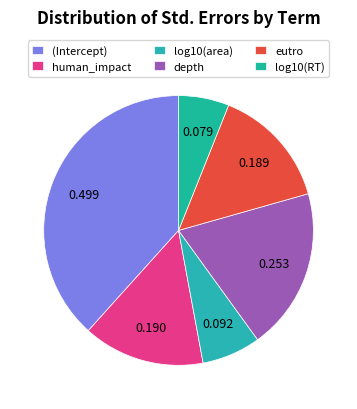

How much of the chart is everything except log10(RT)?

93.9%